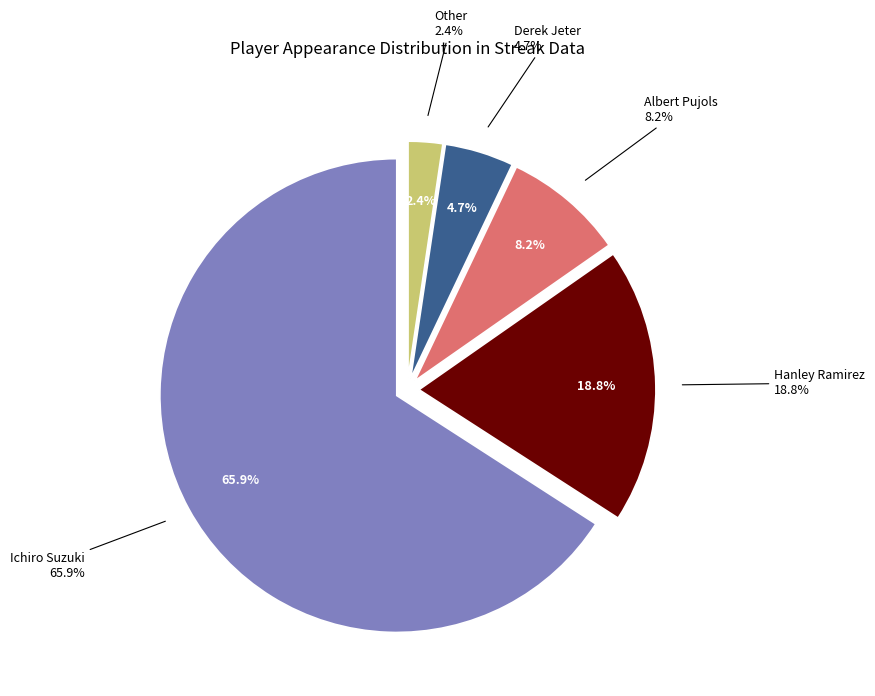

Rank the categories by value from highest to lowest.

Ichiro Suzuki, Hanley Ramirez, Albert Pujols, Derek Jeter, Other